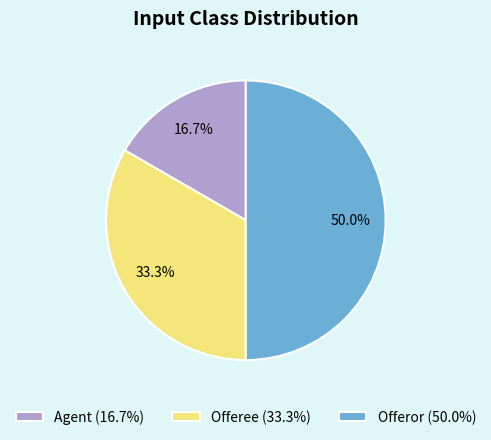

To the nearest percent, what is the difference between the largest and smallest slice percentages?

33%